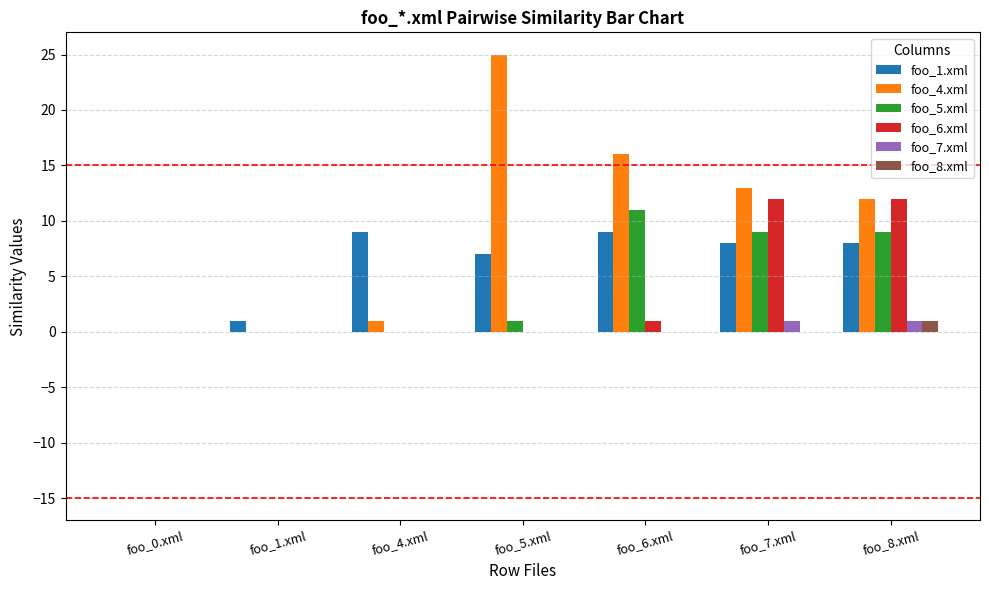

Which label corresponds to the largest value in the chart?

foo_5.xml